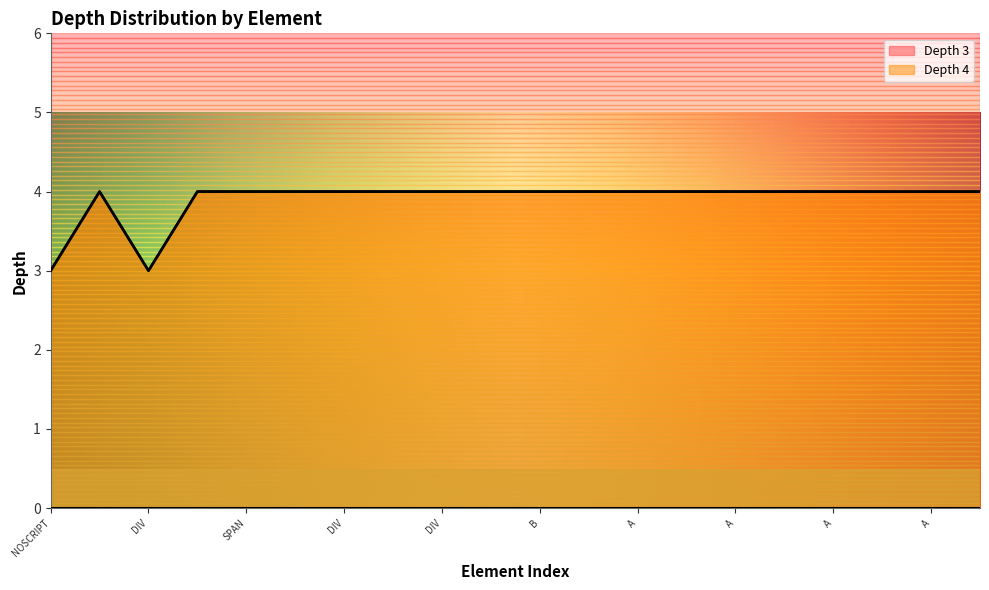

What is the maximum value shown in the chart?

4